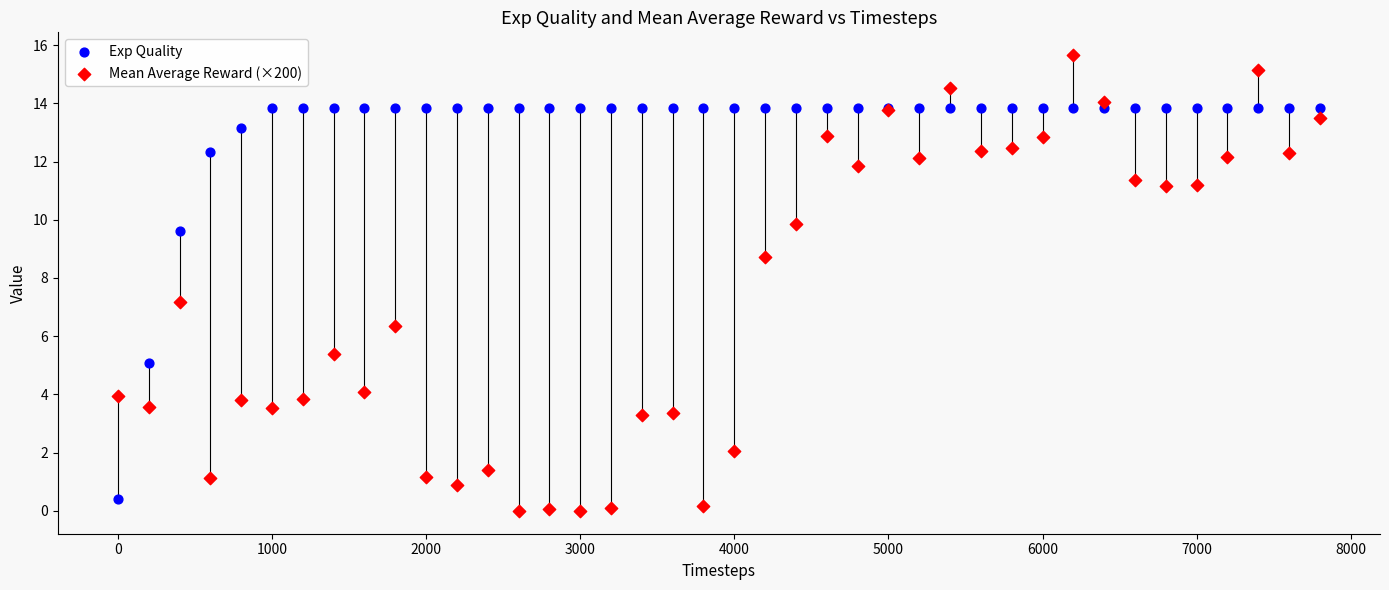

In the Mean Average Reward (×200) series, what Y value is closest to 7?

7.2